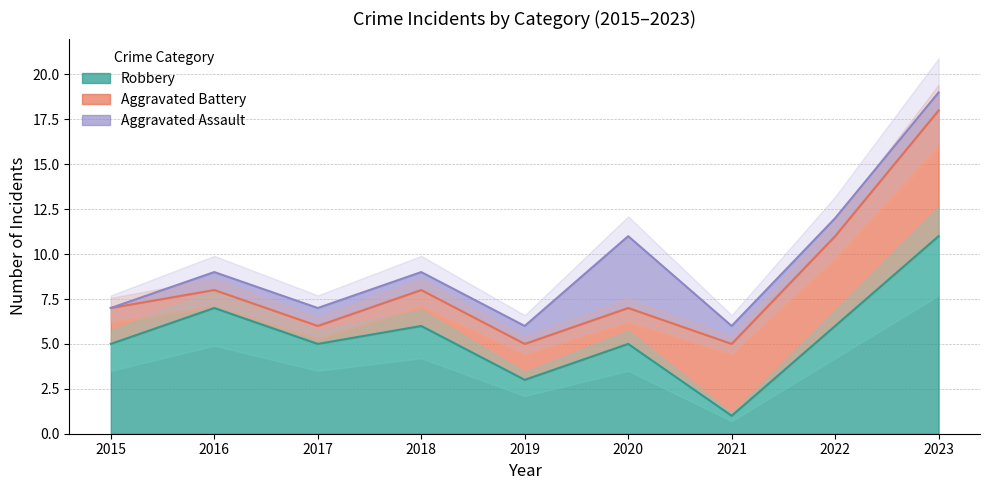

At how many categories does at least one series exceed 9?

1